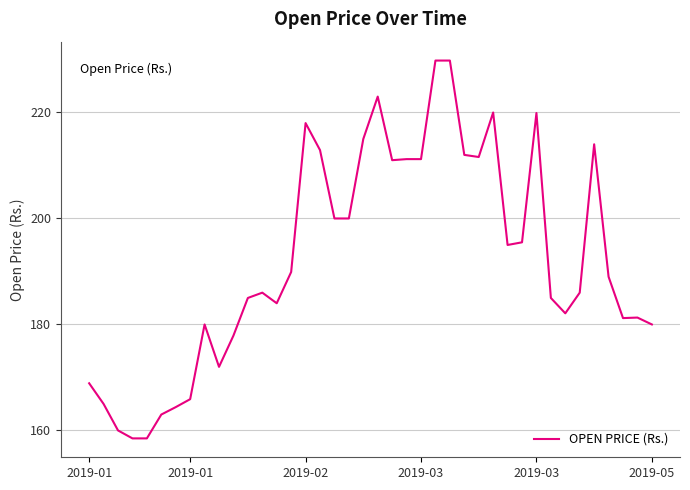

What is the difference between the second highest and minimum values?

71.3